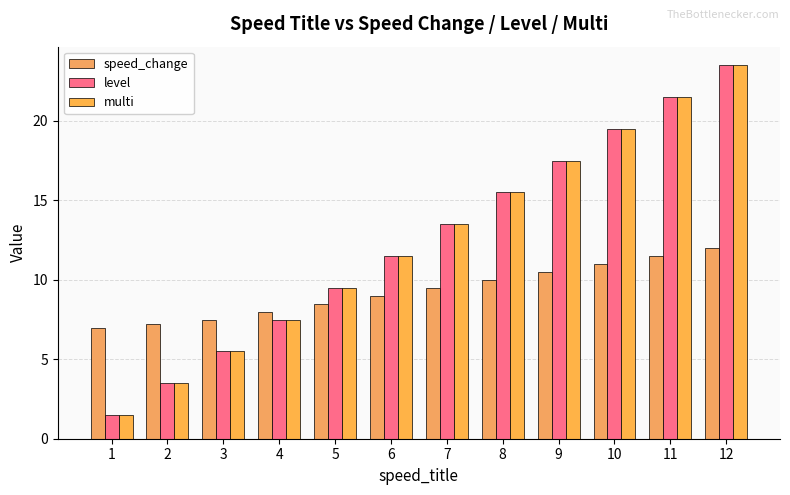

What is the total value across all series at 2?

14.2